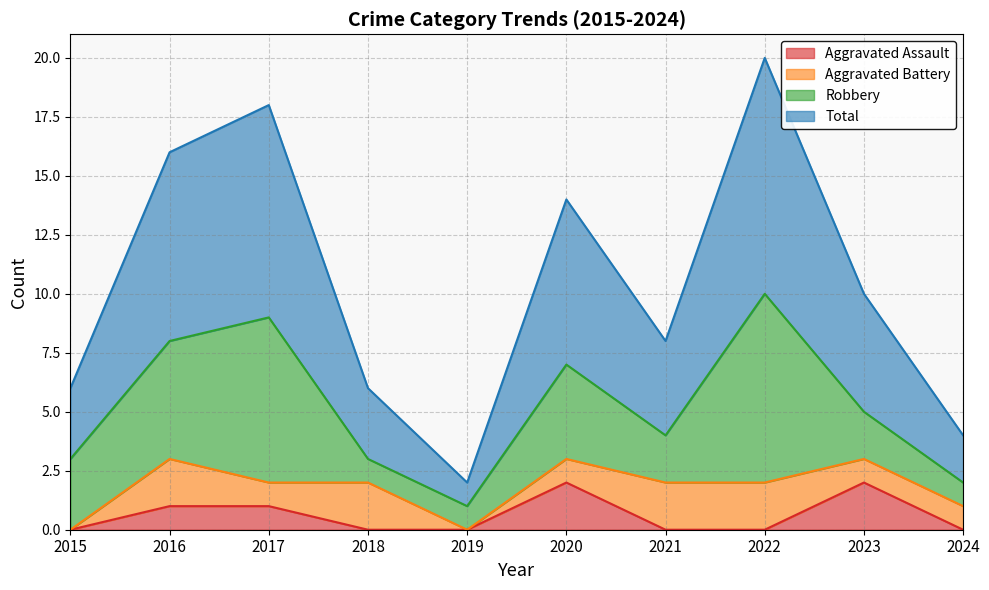

Is it true that Aggravated Assault equals -1 at 2021?

False